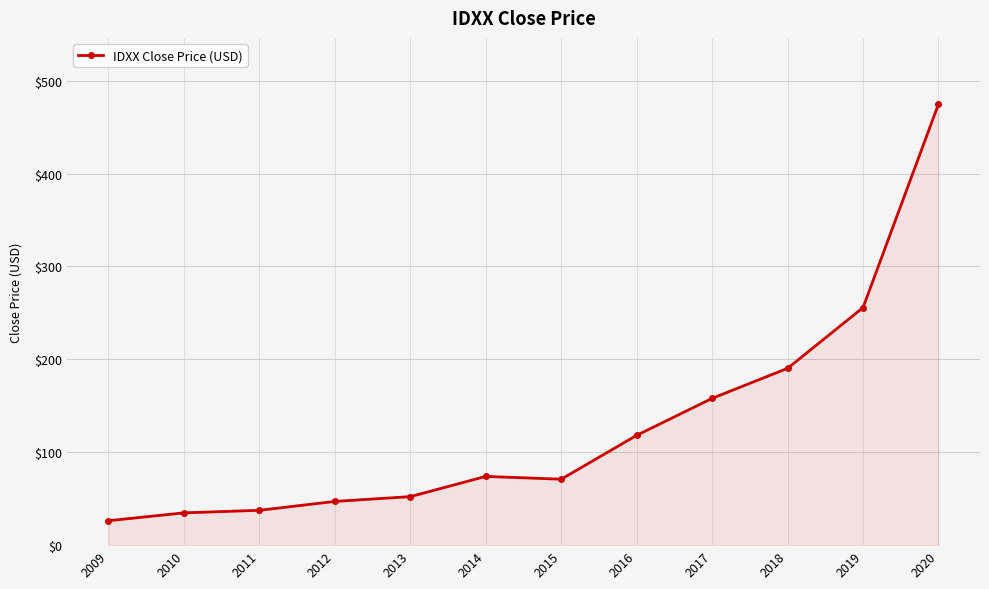

What is the average value?

128.3